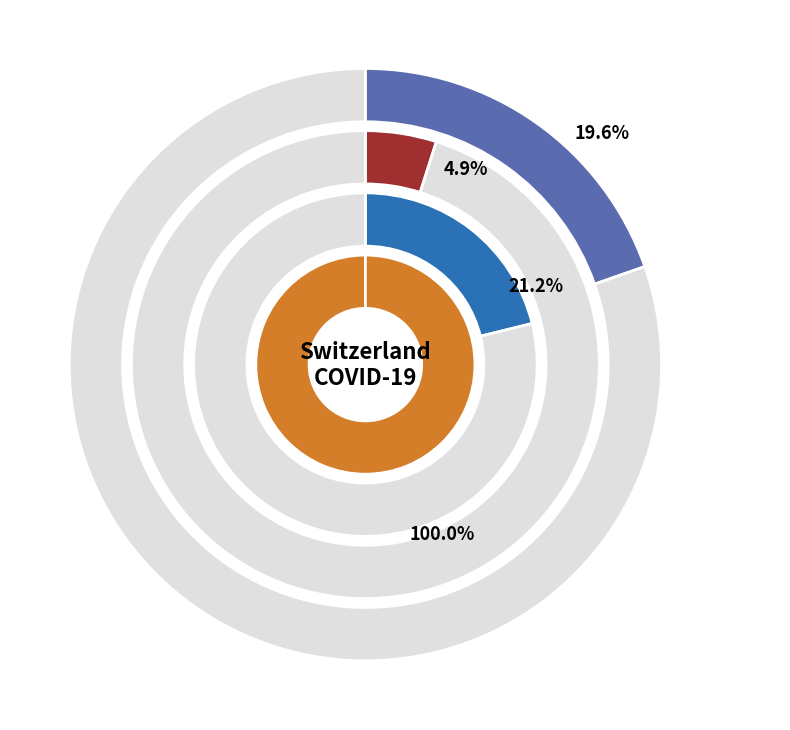

True or false: 6 accounts for 1% of the total.

False